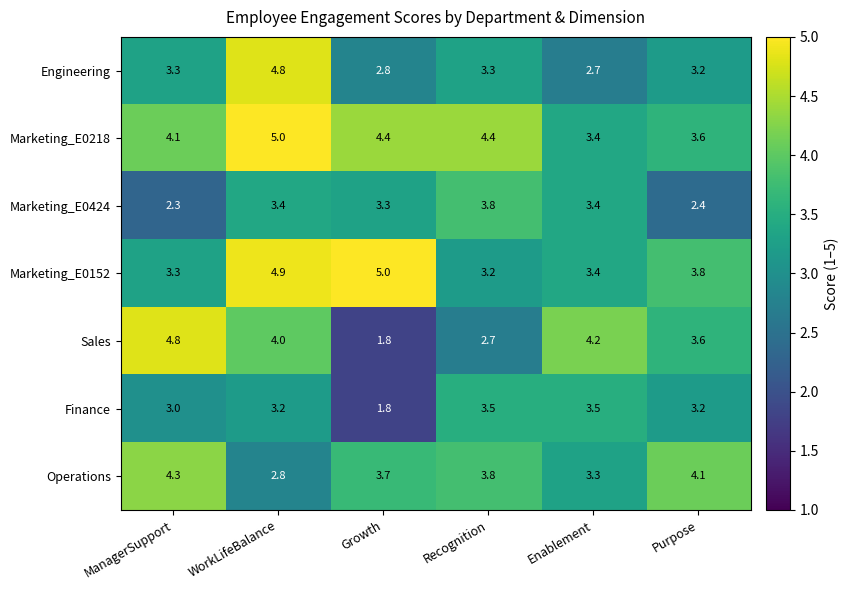

Which series has the largest total across all categories?

Marketing_E0218